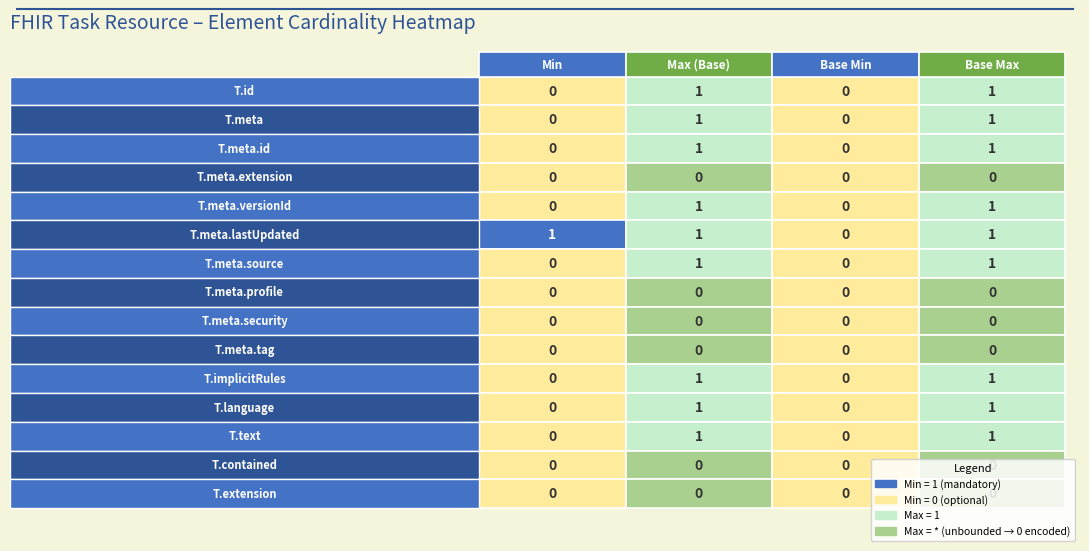

Reading left to right, transcribe all the data shown in this chart.

Task.id: 0	1	0	1
Task.meta: 0	1	0	1
Task.meta.id: 0	1	0	1
Task.meta.extension: 0	0	0	0
Task.meta.versionId: 0	1	0	1
Task.meta.lastUpdated: 1	1	0	1
Task.meta.source: 0	1	0	1
Task.meta.profile: 0	0	0	0
Task.meta.security: 0	0	0	0
Task.meta.tag: 0	0	0	0
Task.implicitRules: 0	1	0	1
Task.language: 0	1	0	1
Task.text: 0	1	0	1
Task.contained: 0	0	0	0
Task.extension: 0	0	0	0